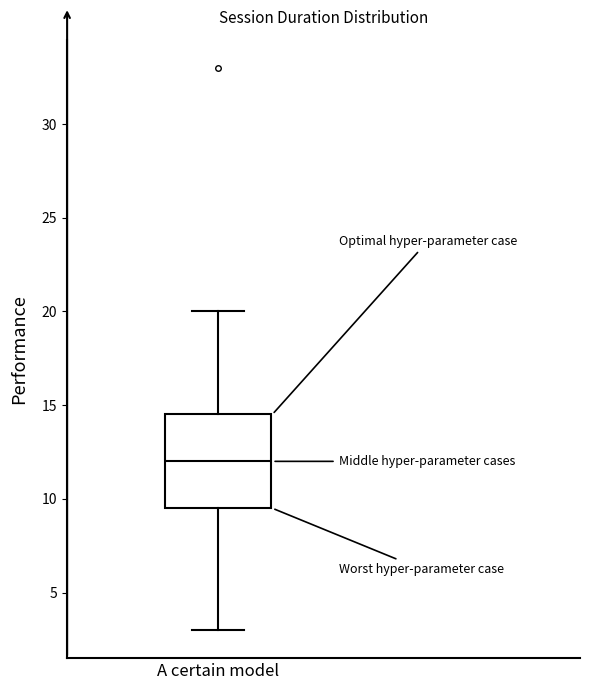

Transcribe this box plot: give where the median line is, the range the box spans, and where the two whiskers end, as read against the y-axis. The values are not printed on the chart, so give them approximately, as read against the axis.

median 12.0, box 9.5 to 14.5, whiskers 3.0 to 20.0